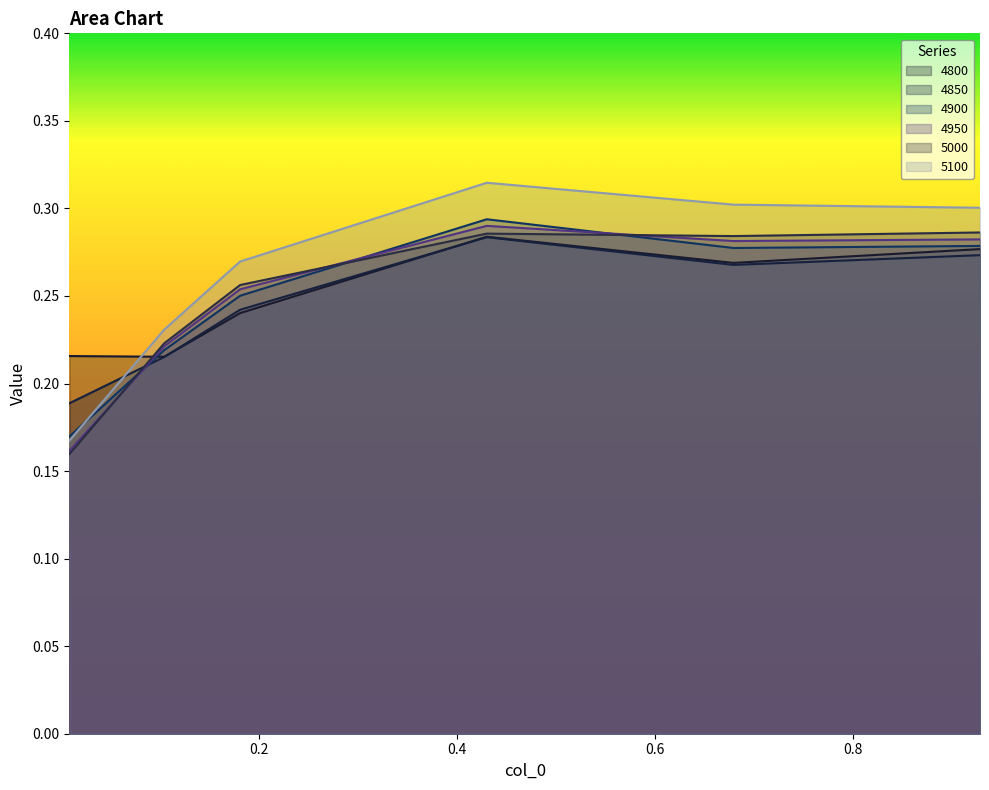

True or false: 5100 and 4950 cross at least once.

False